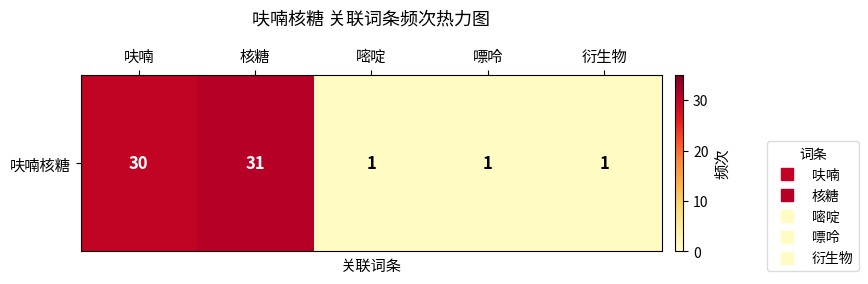

Reading left to right, extract all data points from this chart.

30	31	1	1	1